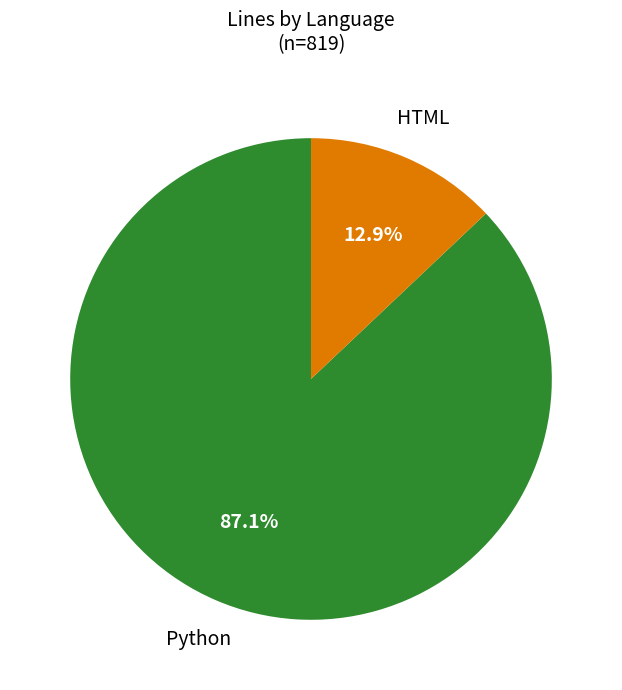

Count the number of slices in the pie.

2